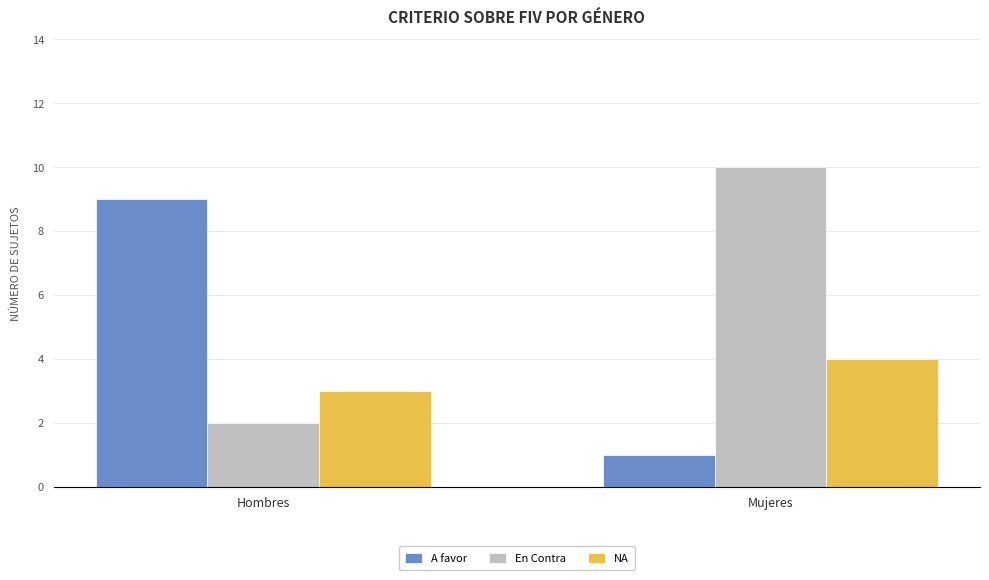

What is the total value across all series at Mujeres?

15